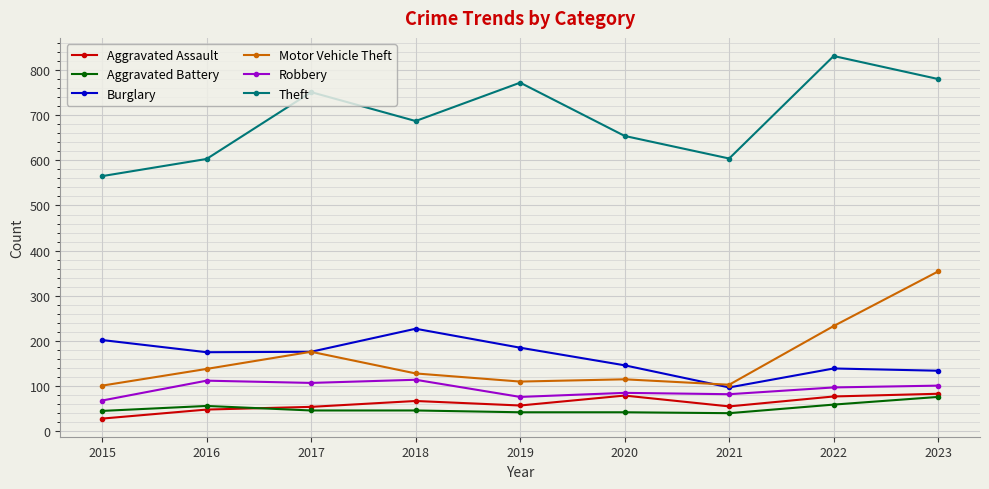

The Theft series shows 604 at 2021. True or false?

True